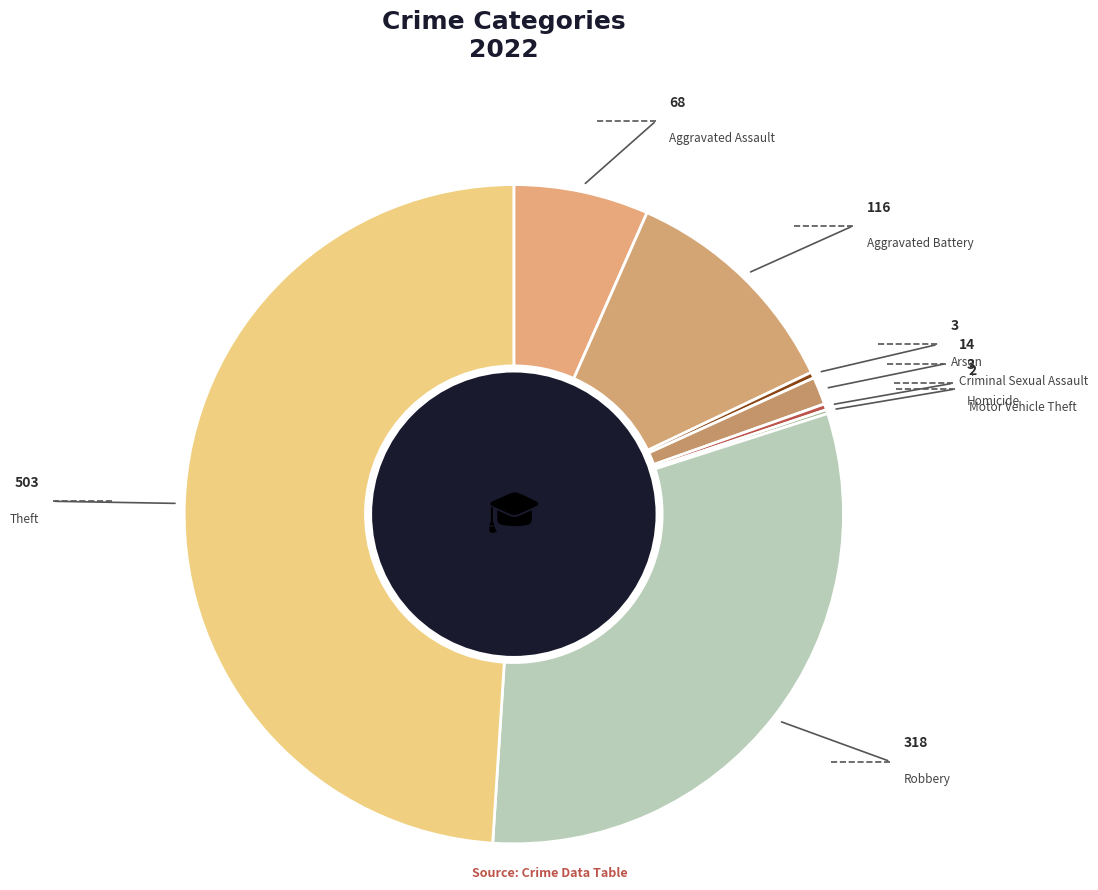

Rank the categories by value from highest to lowest.

Theft, Robbery, Aggravated Battery, Aggravated Assault, Criminal Sexual Assault, Arson, Homicide, Motor Vehicle Theft